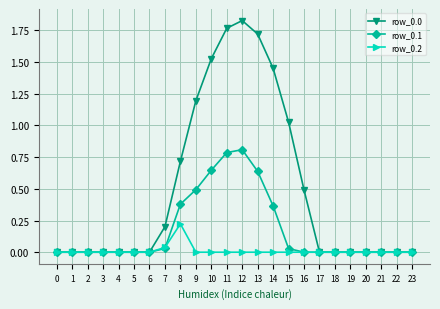

True or false: row_0.2 has a value of 0.1 at 19.

False